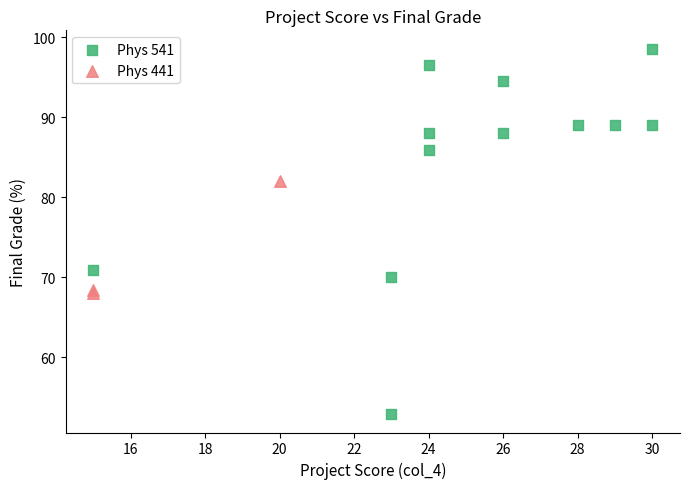

Which series reaches the maximum Y coordinate?

Phys 541